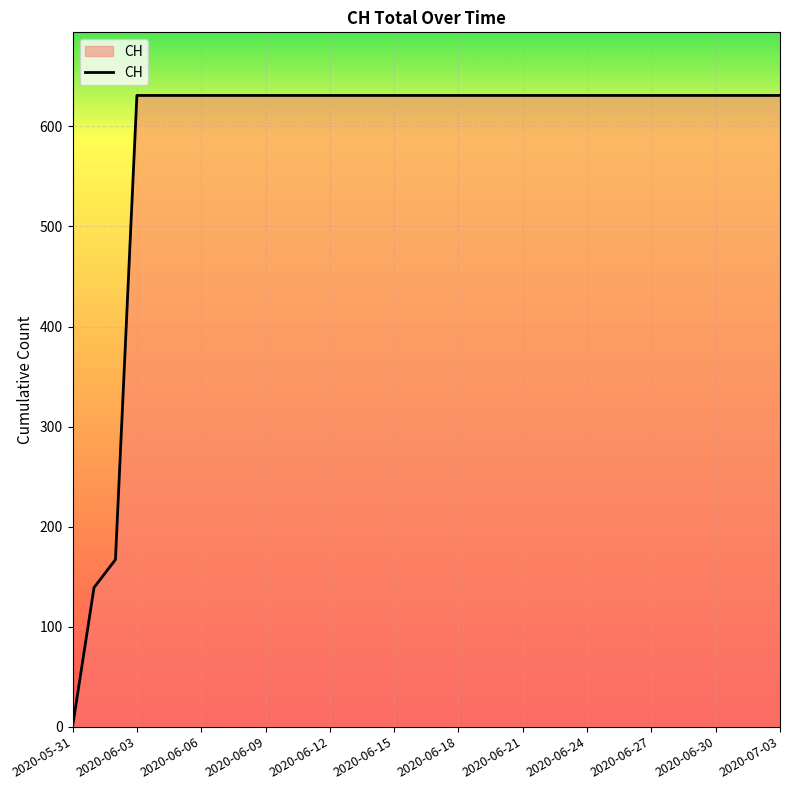

Rank the categories by value from lowest to highest.

2020-05-31, 2020-06-01, 2020-06-02, 2020-06-03, 2020-06-04, 2020-06-05, 2020-06-06, 2020-06-07, 2020-06-08, 2020-06-09, 2020-06-10, 2020-06-11, 2020-06-12, 2020-06-13, 2020-06-14, 2020-06-15, 2020-06-16, 2020-06-17, 2020-06-18, 2020-06-19, 2020-06-20, 2020-06-21, 2020-06-22, 2020-06-23, 2020-06-24, 2020-06-25, 2020-06-26, 2020-06-27, 2020-06-28, 2020-06-29, 2020-06-30, 2020-07-01, 2020-07-02, 2020-07-03